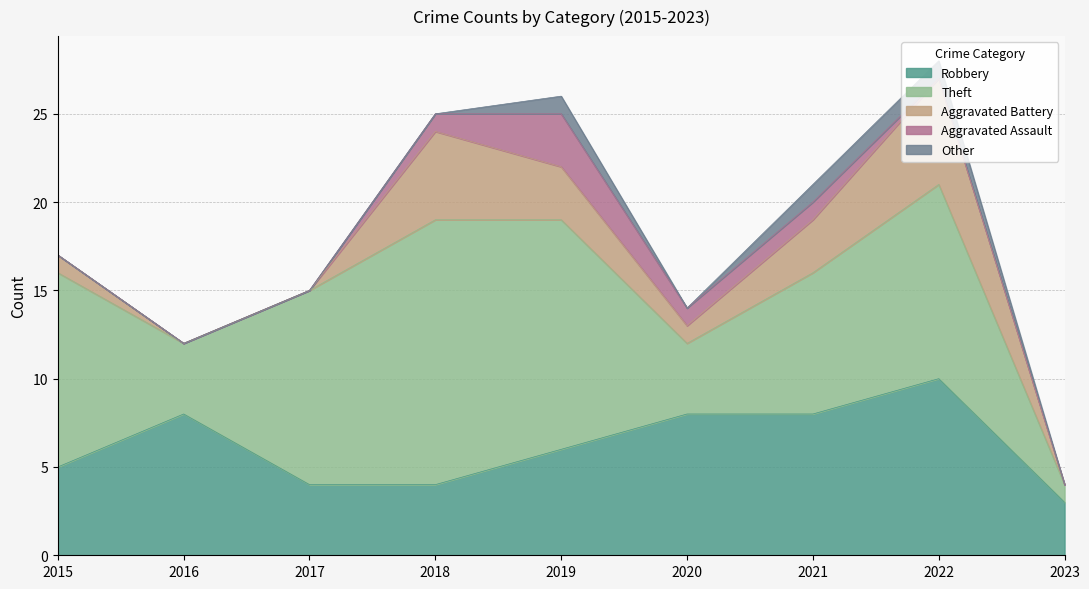

Reading right to left, extract all data points from this chart.

Robbery: 3	10	8	8	6	4	4	8	5
Theft: 1	11	8	4	13	15	11	4	11
Aggravated Battery: 0	6	3	1	3	5	0	0	1
Aggravated Assault: 0	0	1	1	3	1	0	0	0
Other: 0	1	1	0	1	0	0	0	0